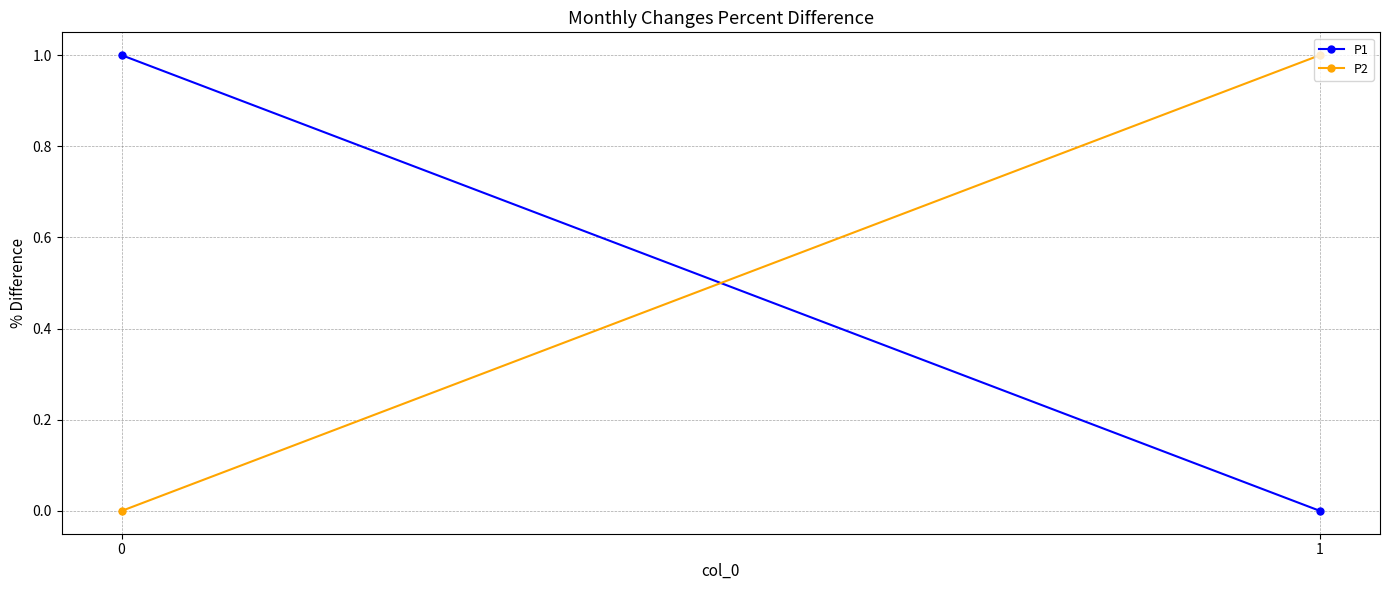

How many positive values does the P2 series have?

1